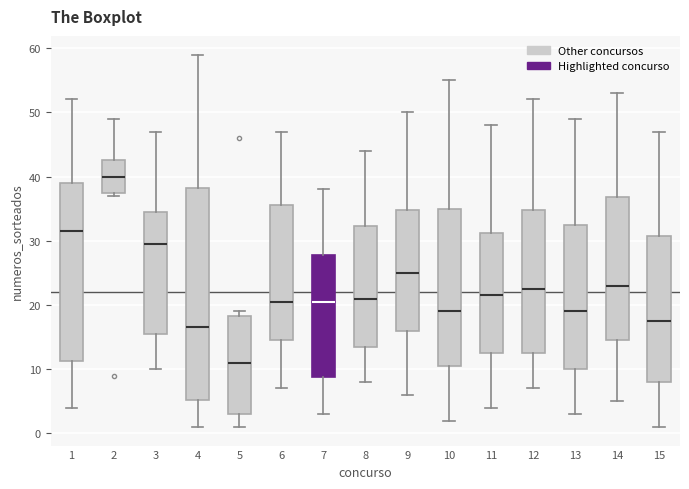

Where does the upper whisker of the box at x = 15 end on the y-axis? The values are not printed on the chart, so give them approximately, as read against the axis.

47